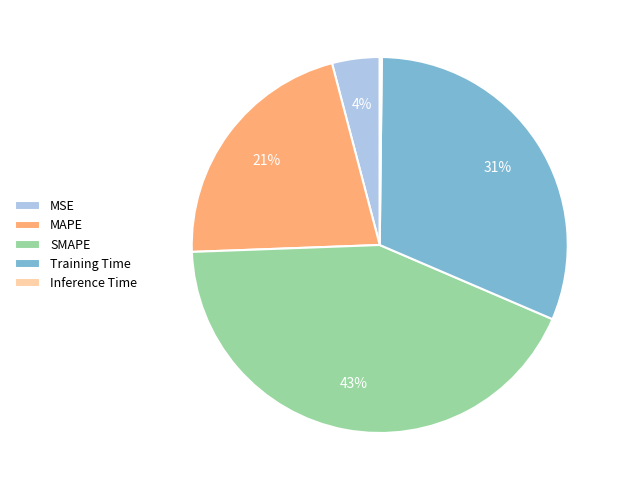

To the nearest percent, what percentage of the pie is SMAPE?

43%